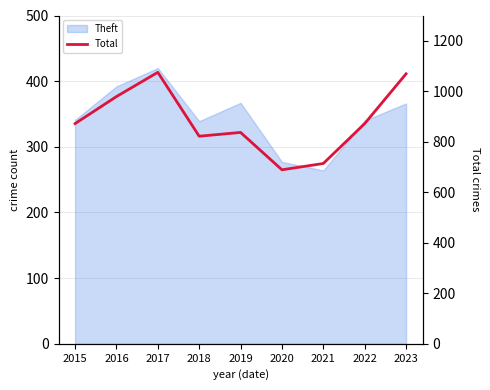

List the labels in order of value, smallest first.

2020, 2021, 2018, 2019, 2015, 2022, 2016, 2023, 2017